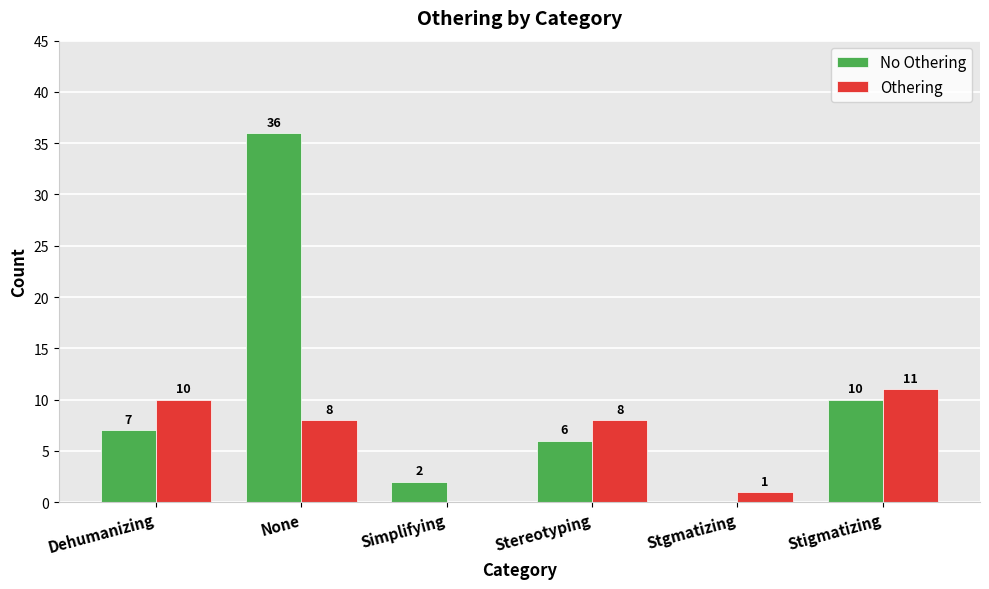

What is the sum of the Othering values at Dehumanizing and Simplifying?

10